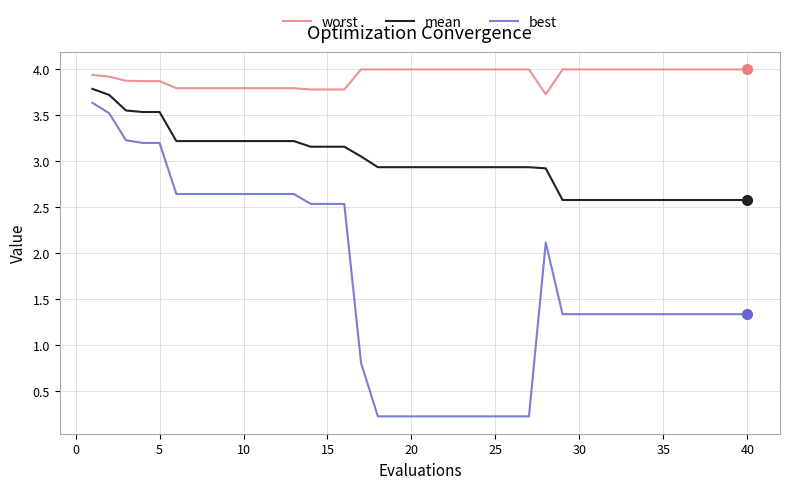

Rank the series by their average value, from lowest to highest.

best, mean, worst